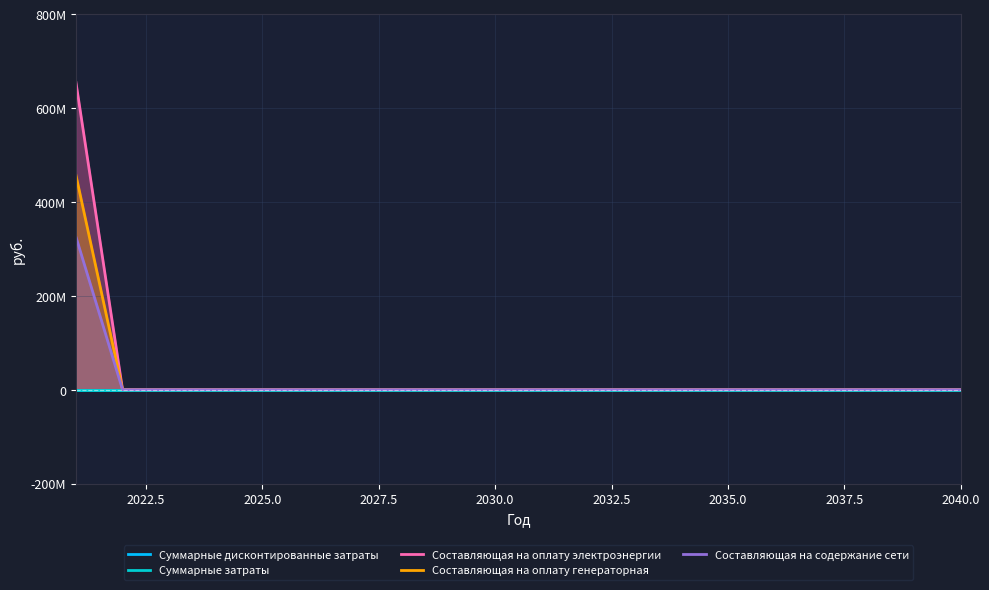

What is the maximum value for Составляющая на оплату генераторная?

456505614.6